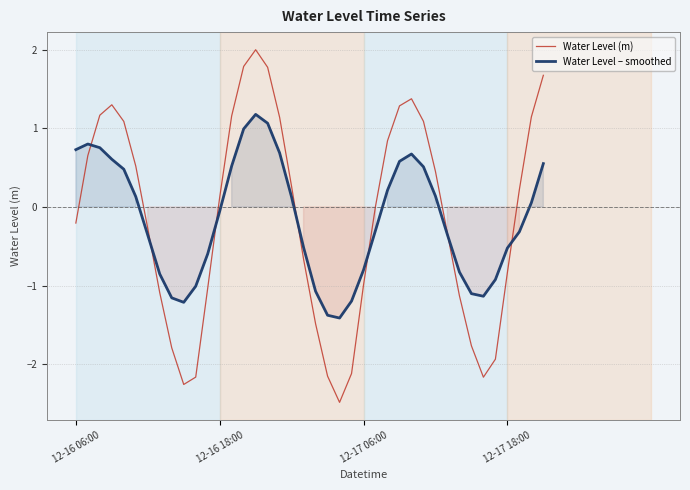

What is the minimum value for Water Level (m)?

-2.5